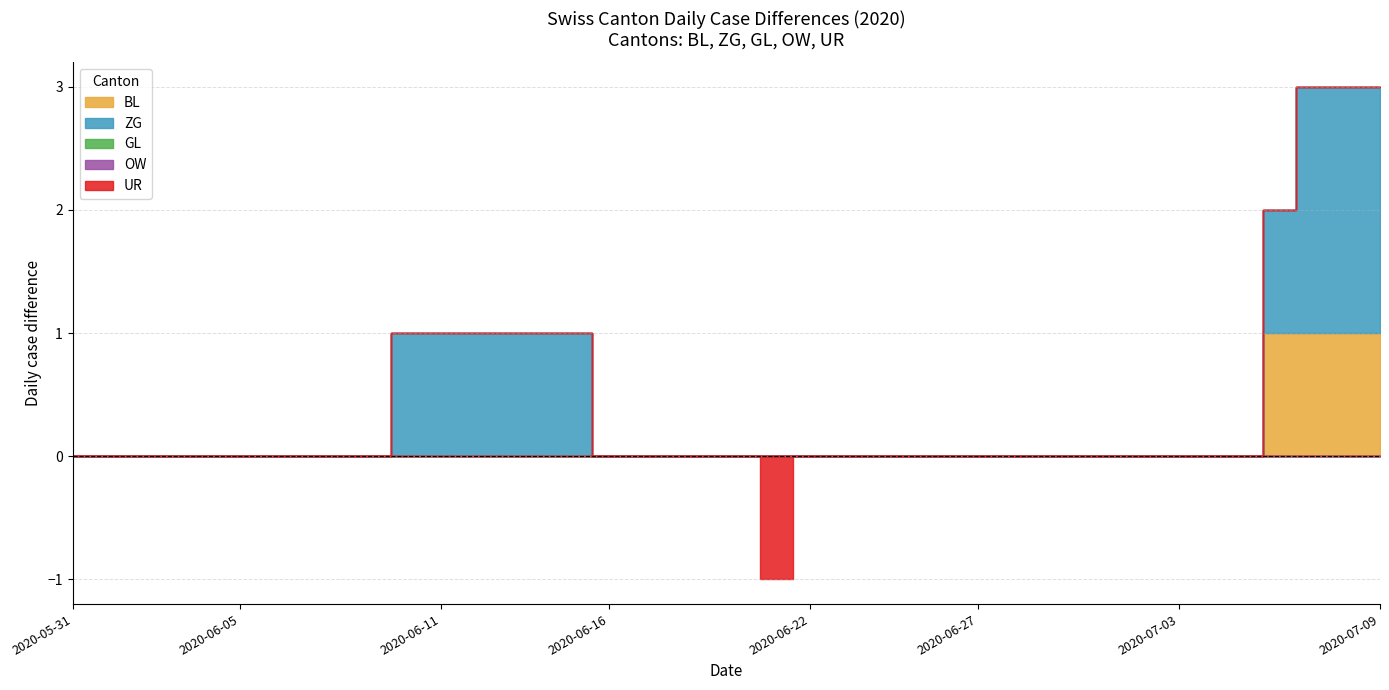

Between 2020-06-16 and 2020-07-09, which is larger?

2020-07-09